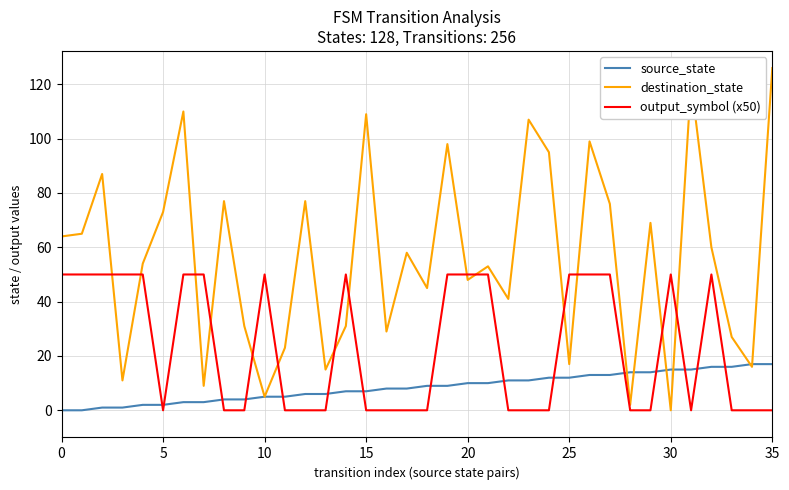

Which series has the widest spread of values?

destination_state